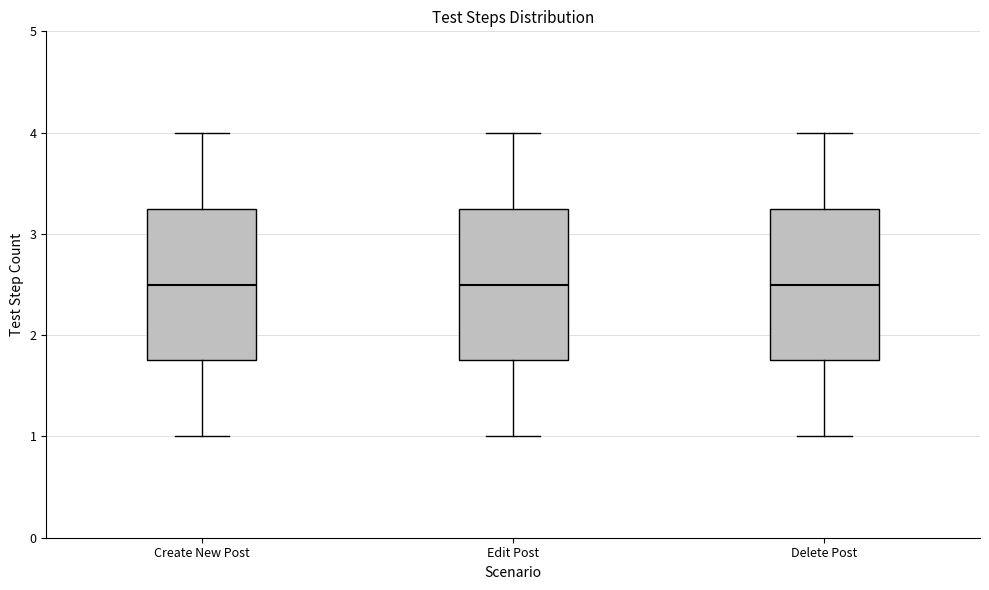

Reading left to right, transcribe this box plot: for each box, give where its median line is, the range the box spans, and where its two whiskers end, as read against the y-axis. The values are not printed on the chart, so give them approximately, as read against the axis.

Create New Post: median 2.5, box 1.8 to 3.3, whiskers 1.0 to 4.0
Edit Post: median 2.5, box 1.8 to 3.3, whiskers 1.0 to 4.0
Delete Post: median 2.5, box 1.8 to 3.3, whiskers 1.0 to 4.0